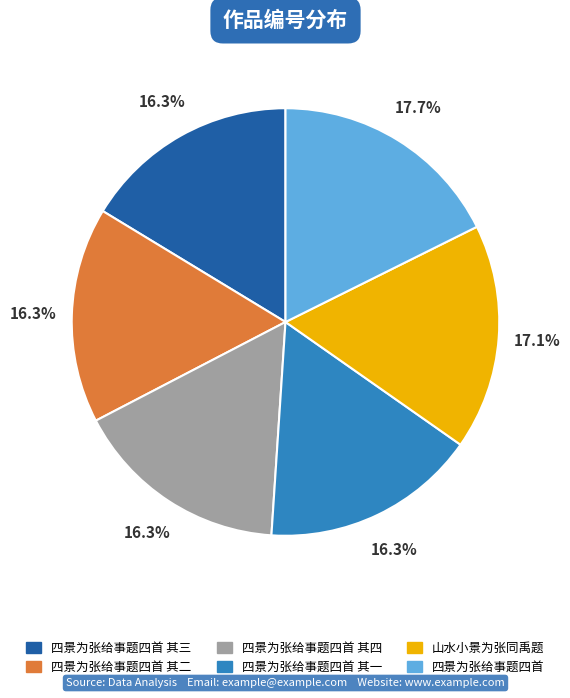

What percentage is NOT represented by 山水小景为张同禹题?

82.9%